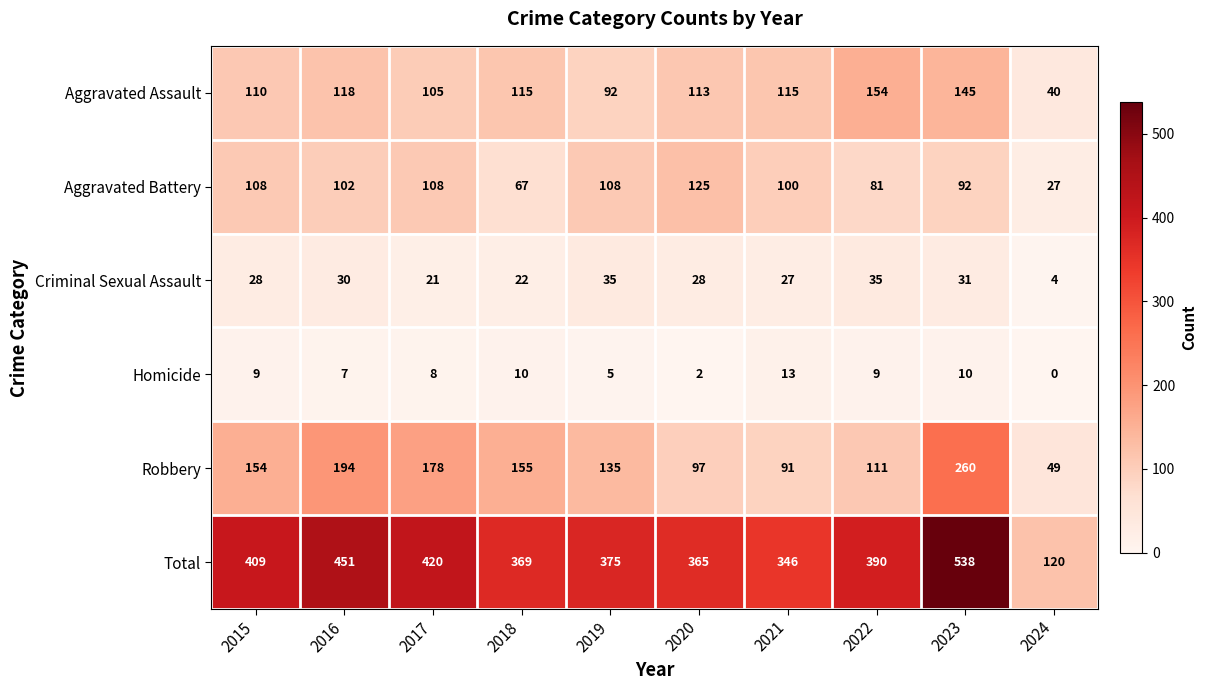

At which label is Aggravated Assault closest to 97?

2019